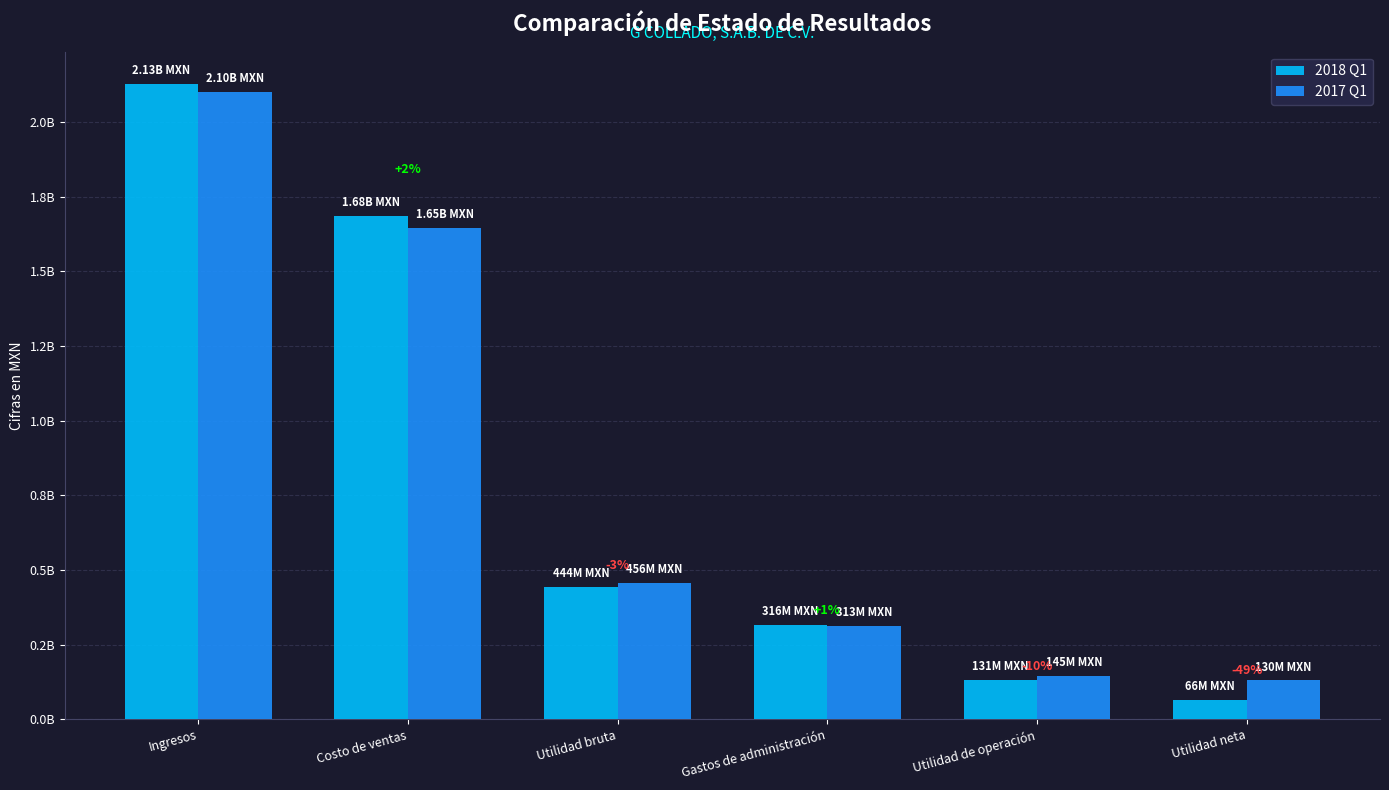

Are the bars grouped side by side (vs. stacked)?

Yes